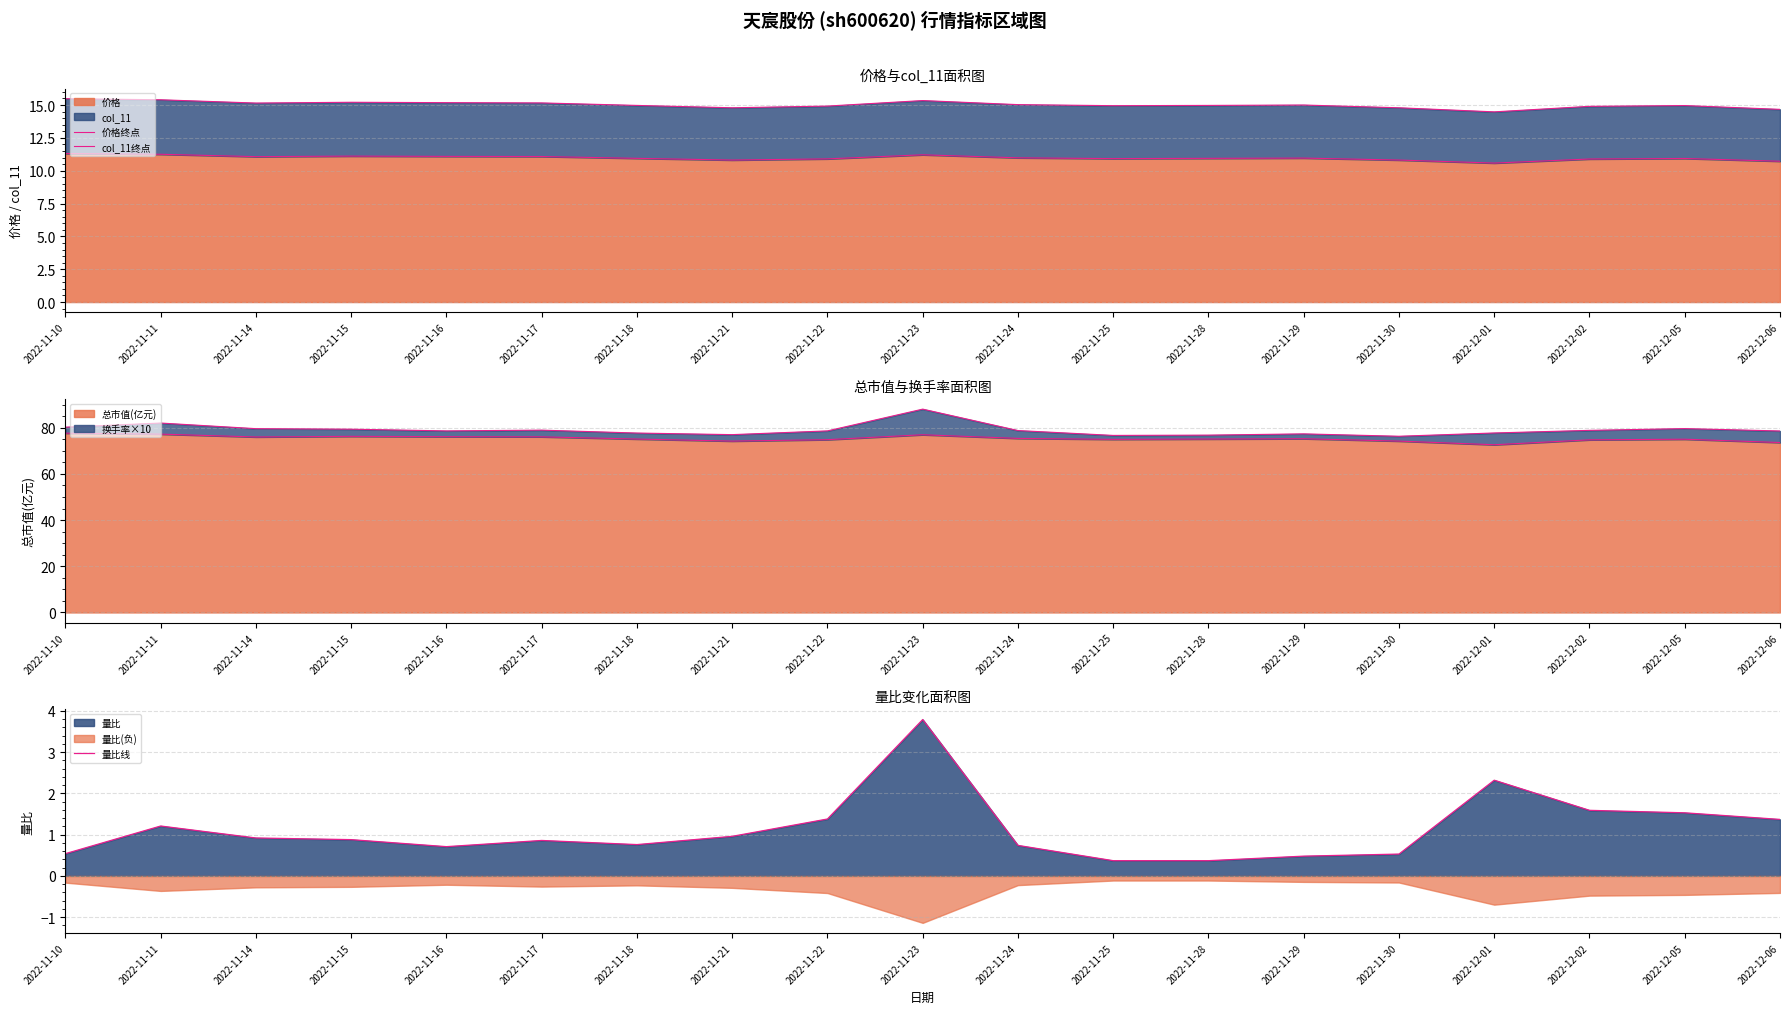

True or false: col_11线 and 量比线 cross at least once.

False